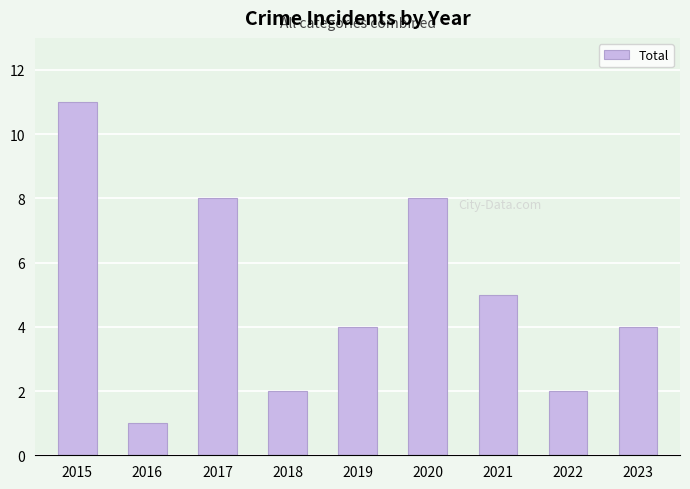

How many distinct data groups are displayed?

1